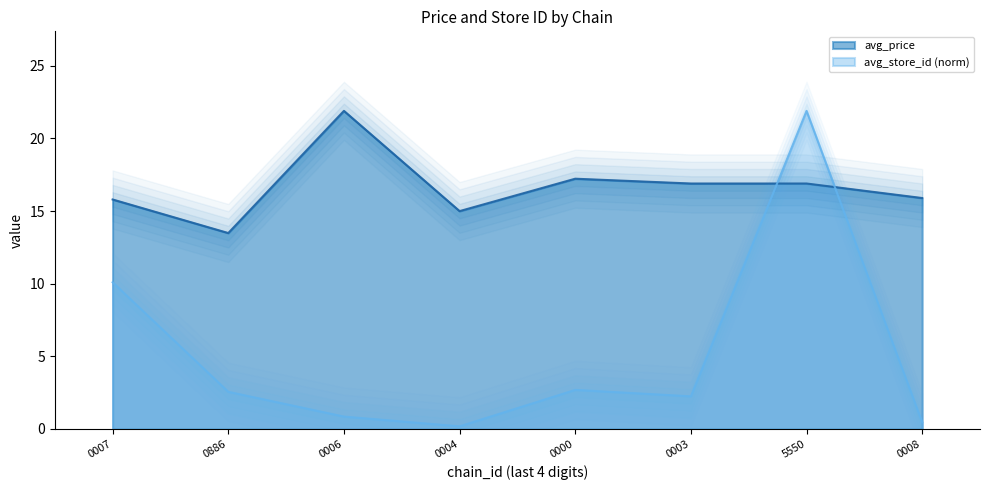

The avg_store_id (norm) series shows 2.2 at 0003. True or false?

True